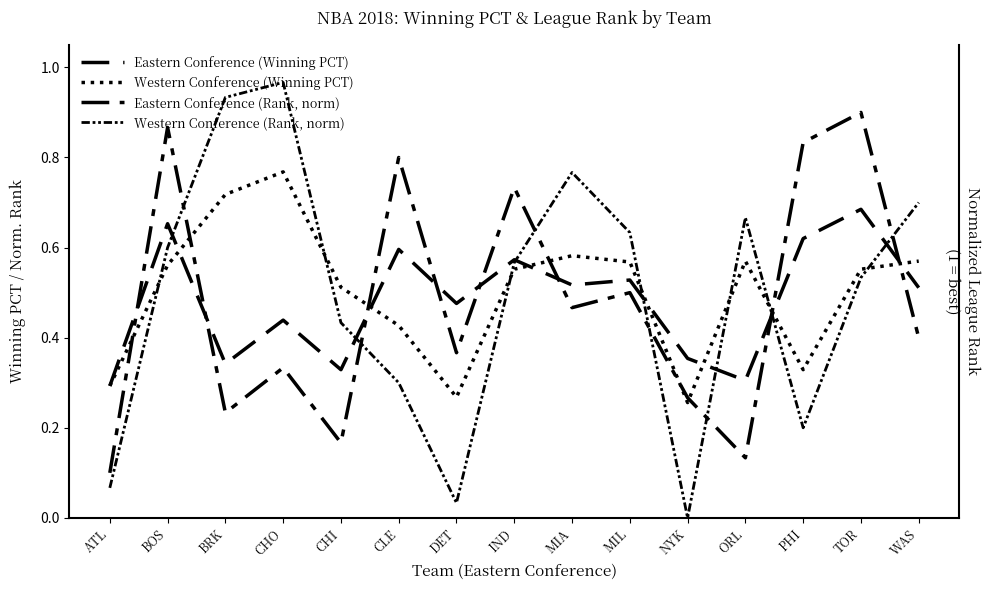

True or false: Eastern Conference (Winning PCT) has a value of 0.7 at MIA.

False